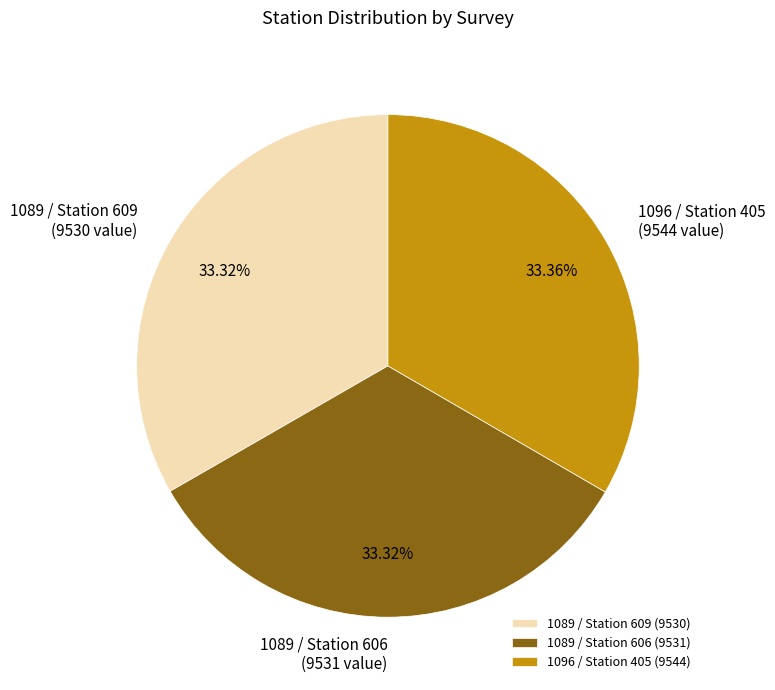

How many segments does this pie chart have?

3